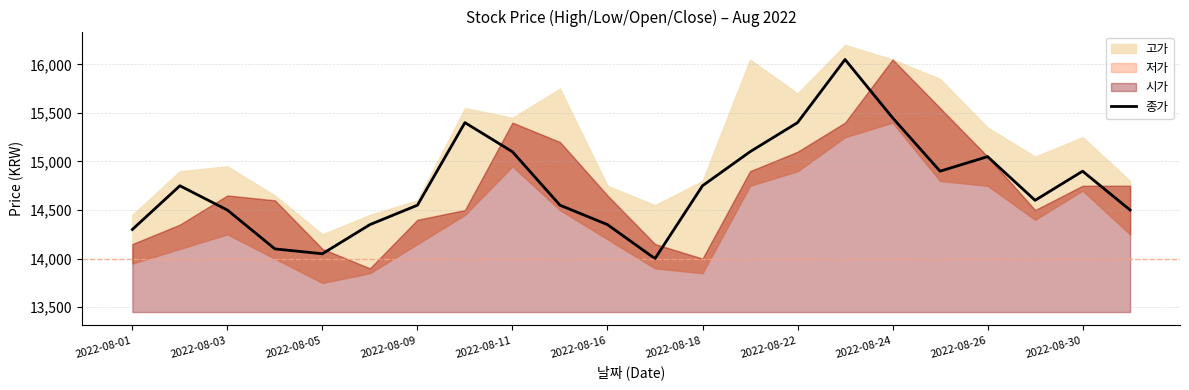

What is the highest value of the 종가 series?

16050